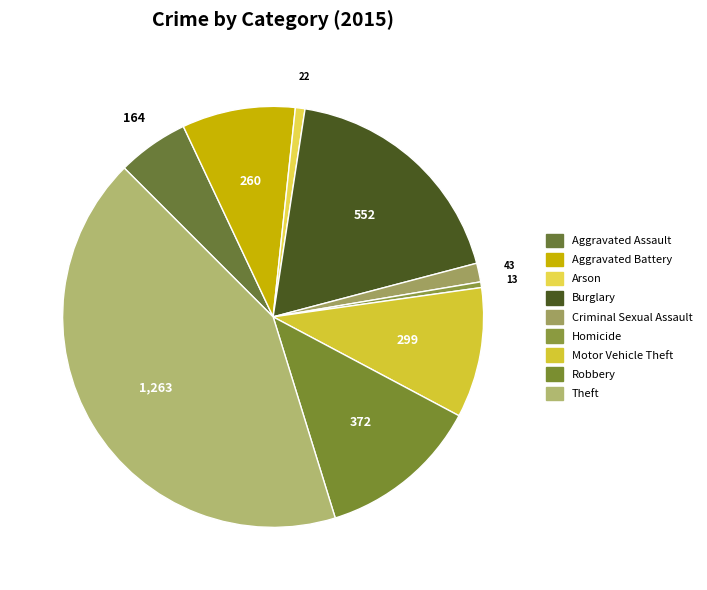

How many slices are in this pie chart?

9